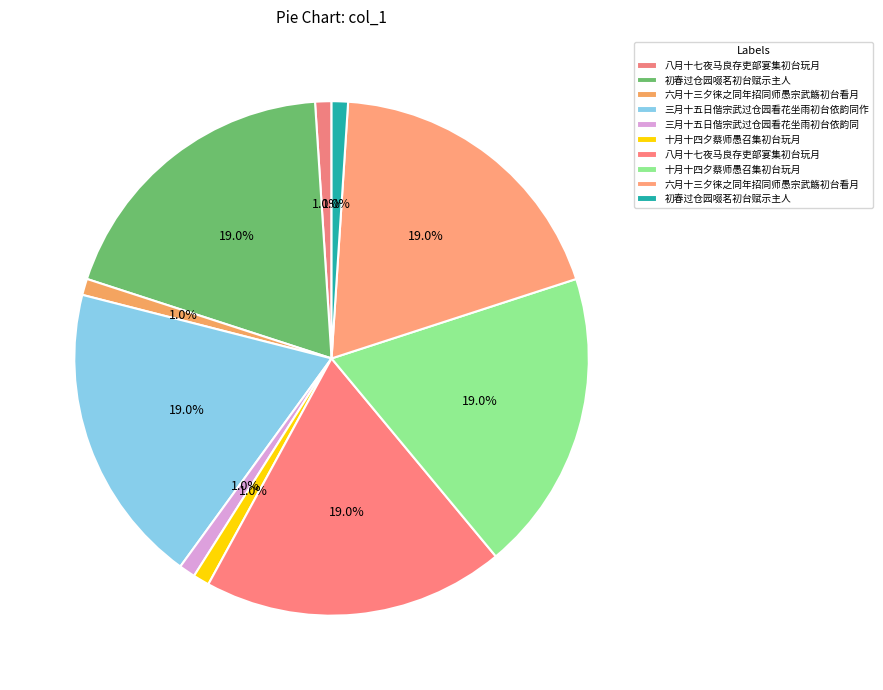

Count the number of slices in the pie.

10